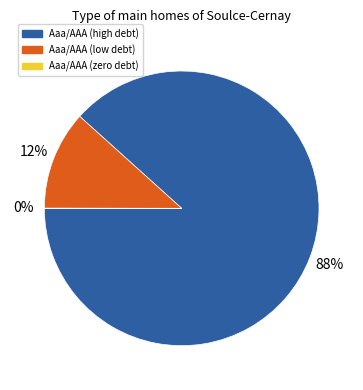

Is there a majority slice in this chart?

Yes